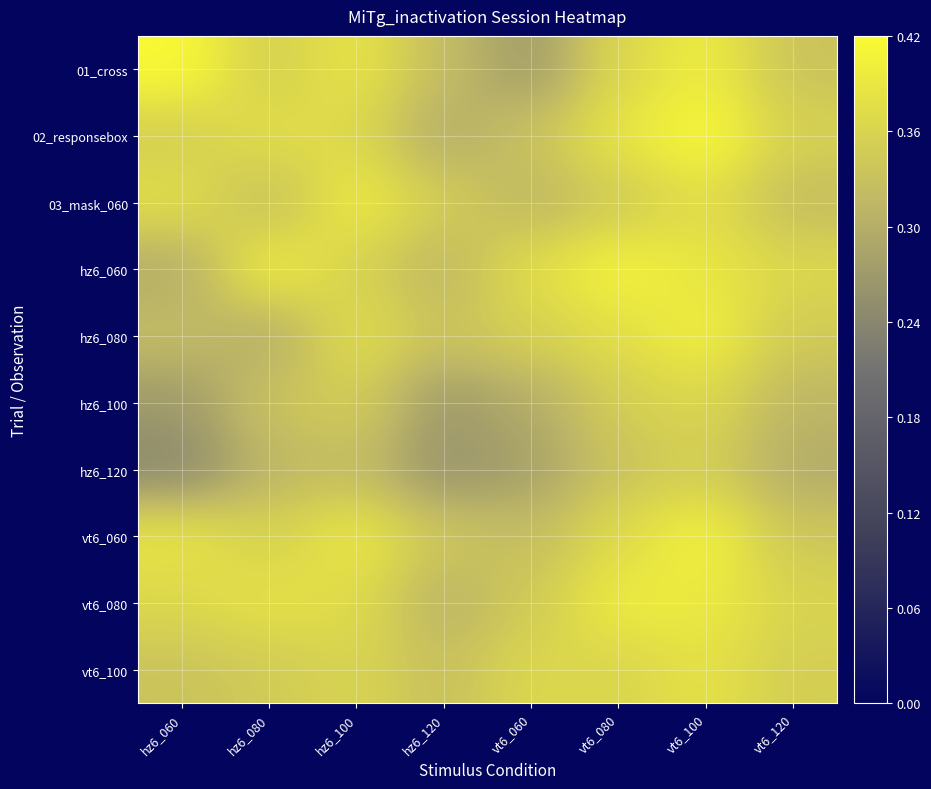

Which series has the largest total across all categories?

vt6_080